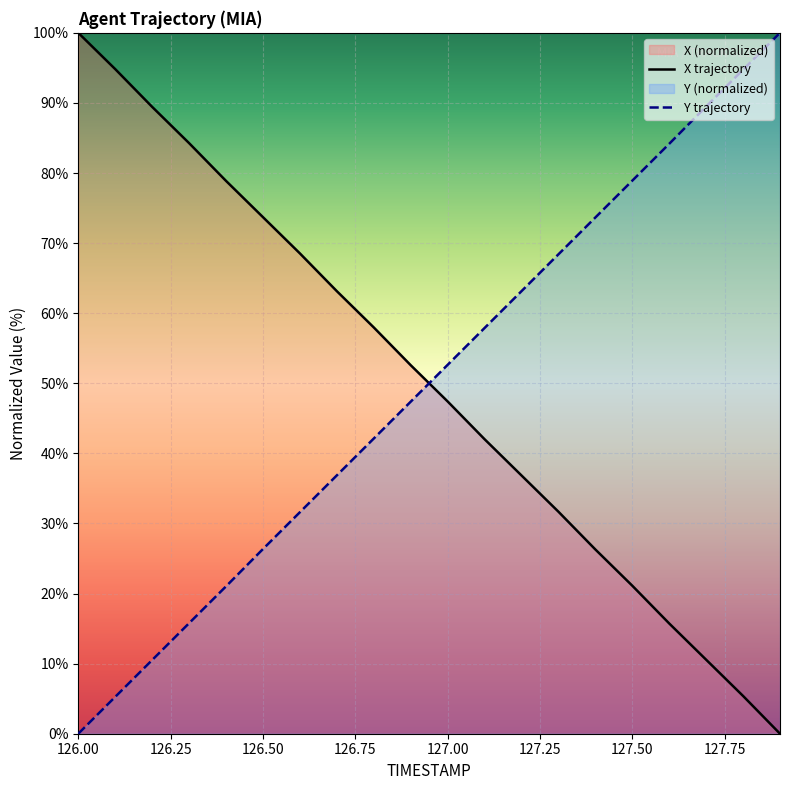

Which series ends up on top after the final intersection of X trajectory and Y trajectory?

Y trajectory